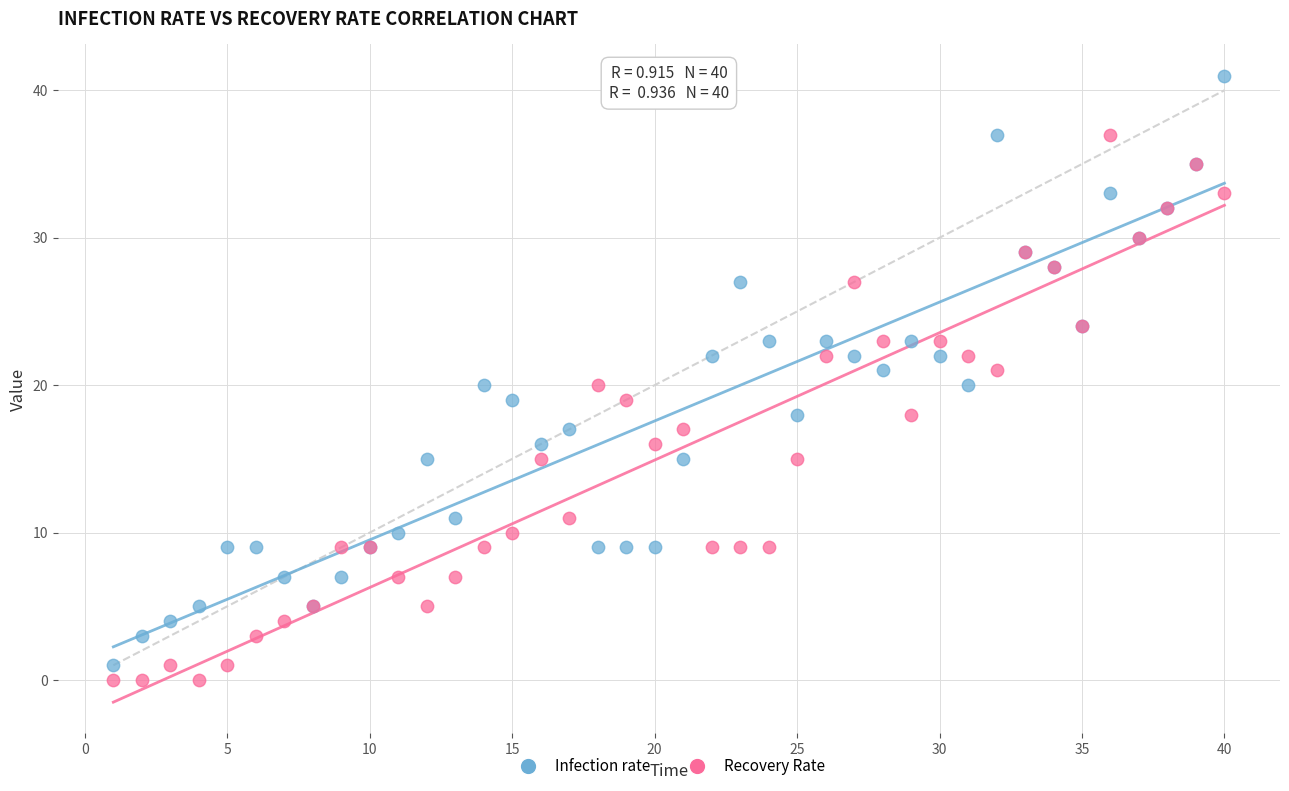

Which series has the largest Y range (max minus min)?

Infection rate